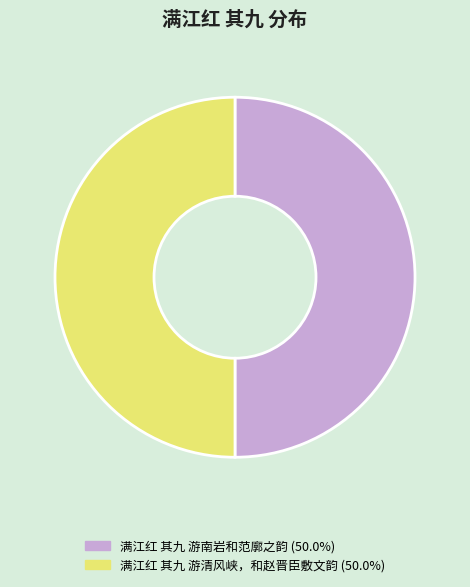

Is the sum of 满江红 其九 游清风峡，和赵晋臣敷文韵 and 满江红 其九 游南岩和范廓之韵 greater than half?

Yes